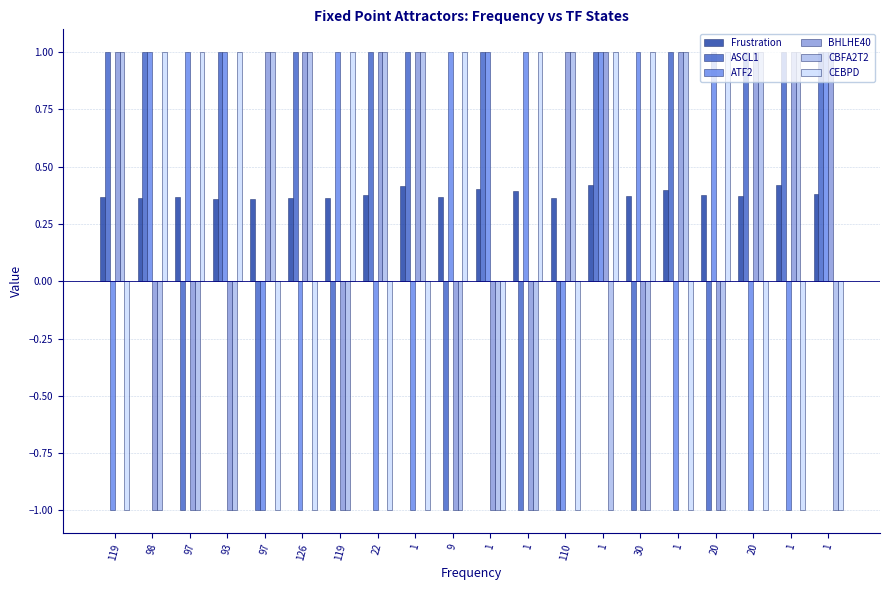

Which series has the widest spread of values?

ASCL1